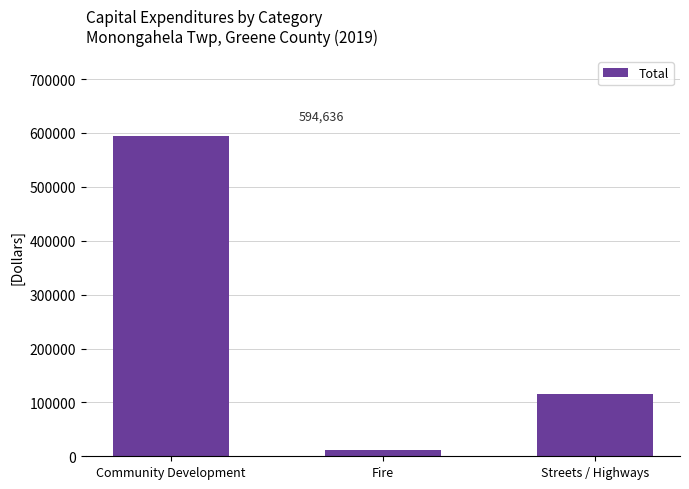

How many categories are shown in the chart?

3